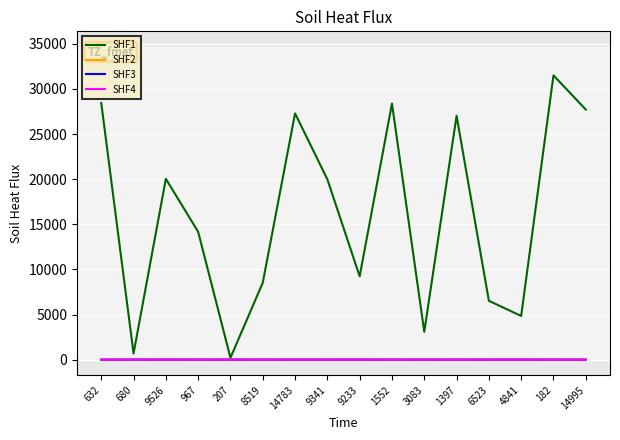

Is the value of SHF2 at 967 greater than the value of SHF1 at 3083?

No